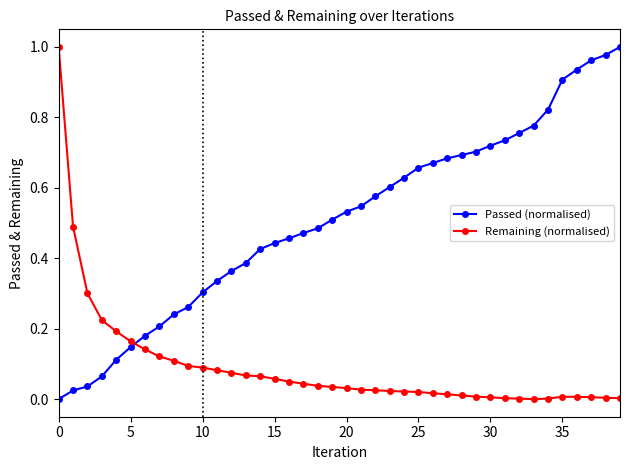

What is the sum of all Passed (normalised) values?

20.3